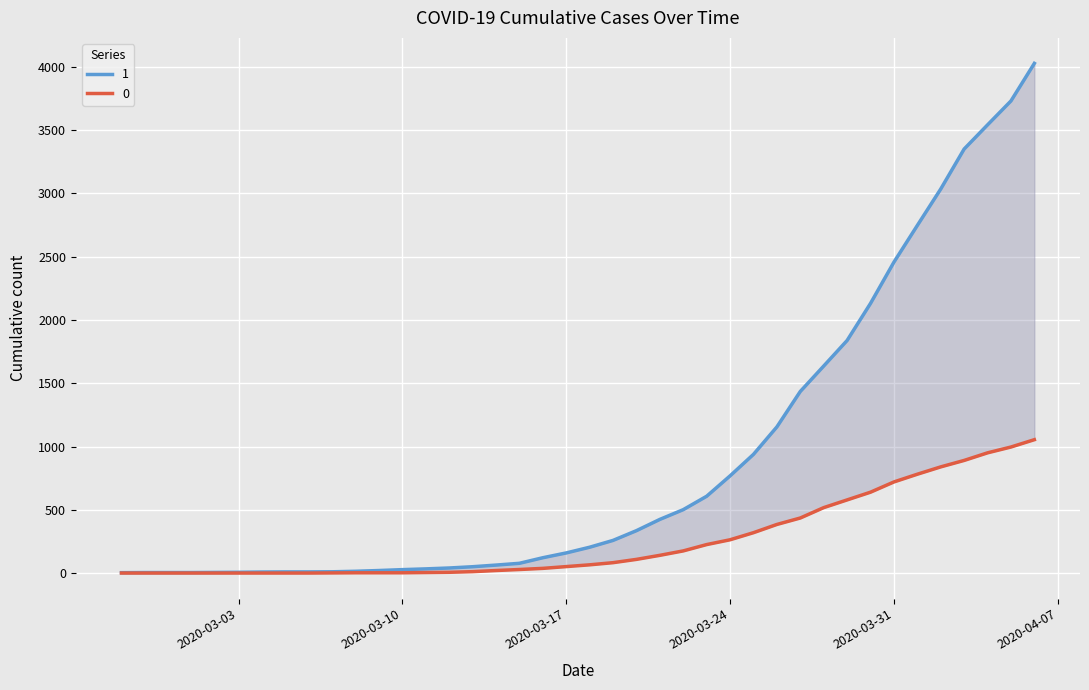

What is the label of the 28th point from the right?

2020-03-10